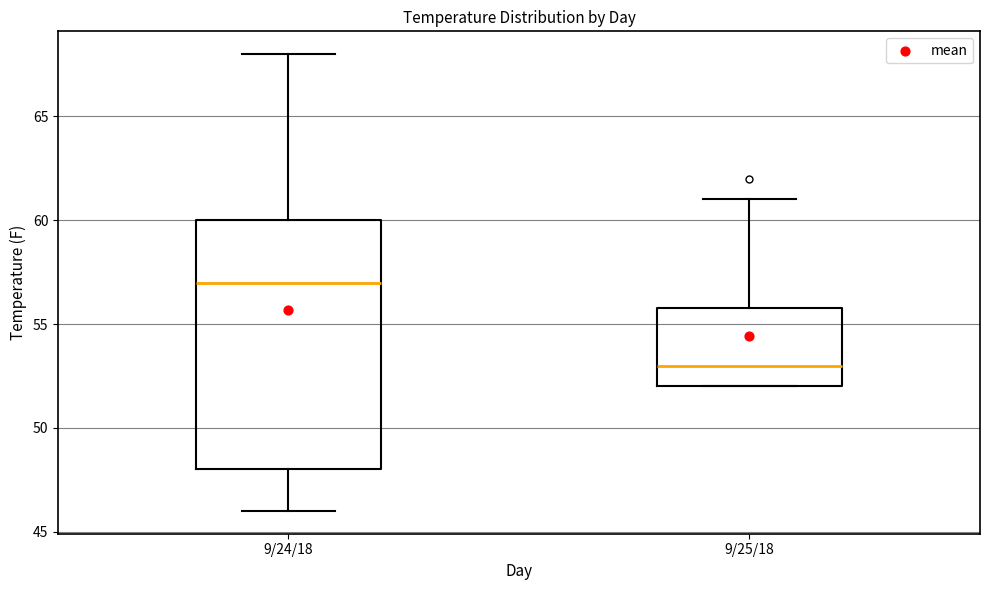

Which box's median line is the highest?

9/24/18